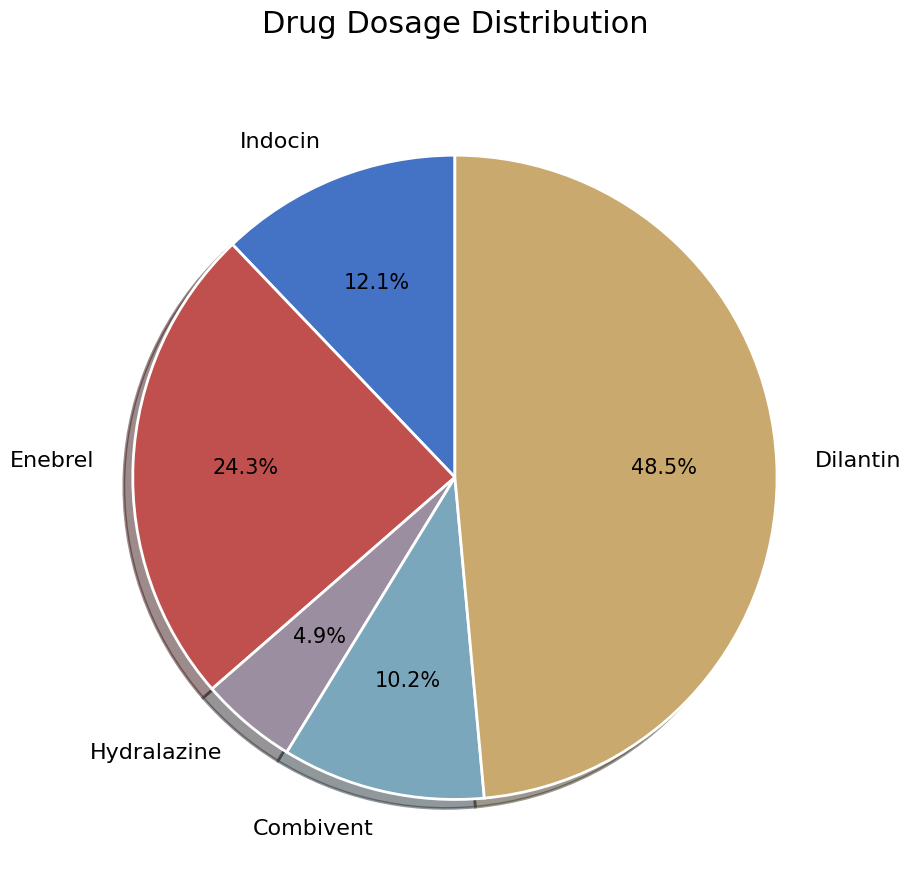

Between Combivent and Hydralazine, which is larger?

Combivent